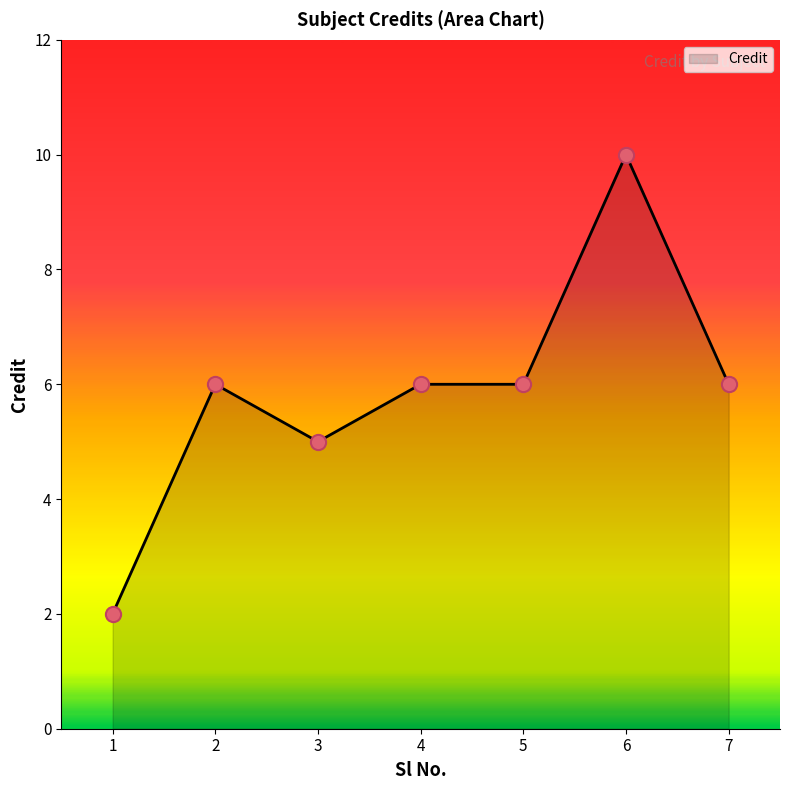

Approximately how many times larger is the value at 4 compared to 6?

0.6